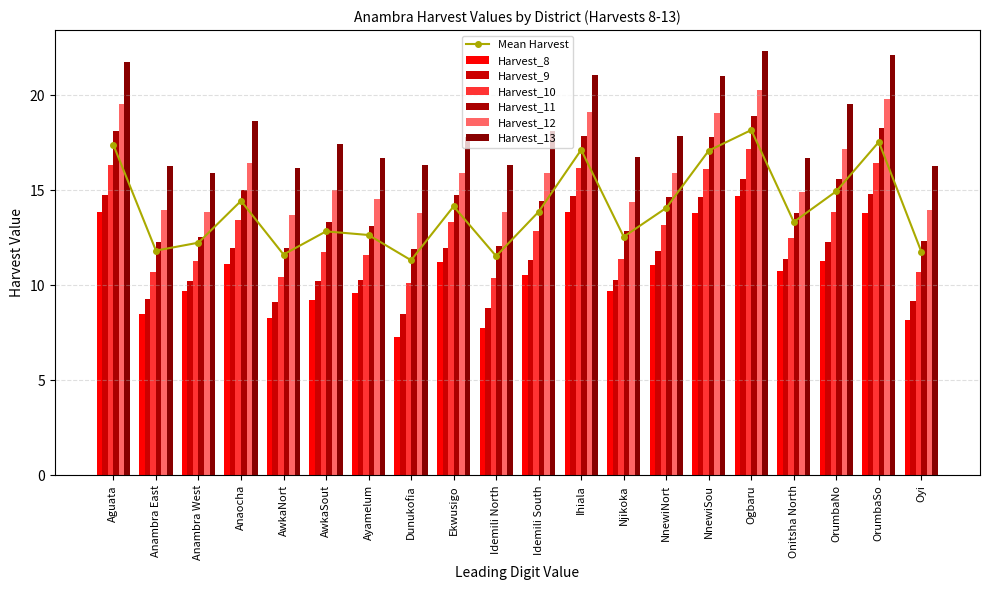

Which series changed the most between Ayamelum and Idemili South?

Harvest_13